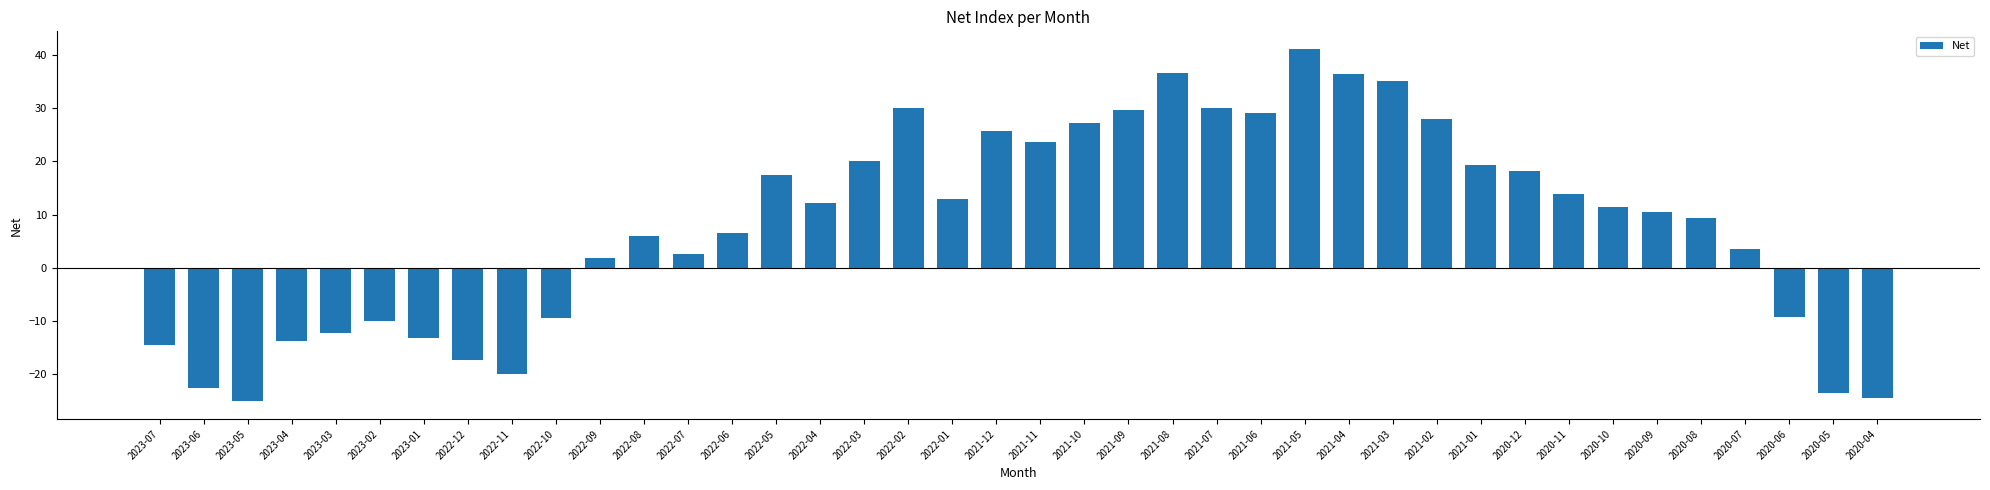

Where does the data first go above 11?

2022-05